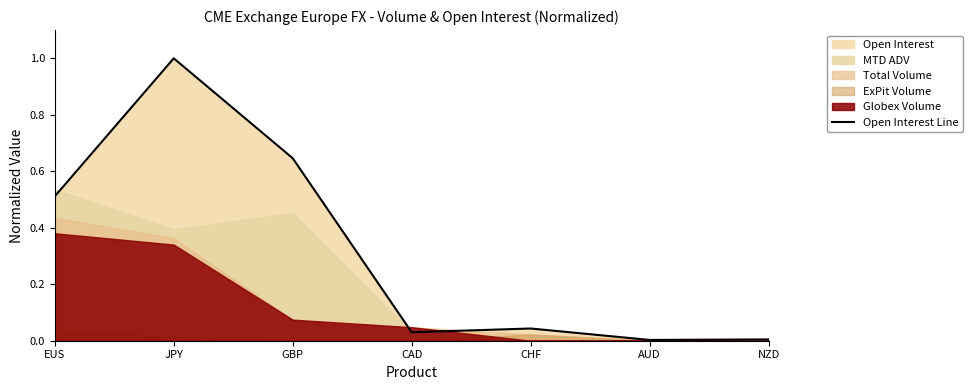

Rank the categories by value from lowest to highest.

AUD, NZD, CAD, CHF, EUS, GBP, JPY